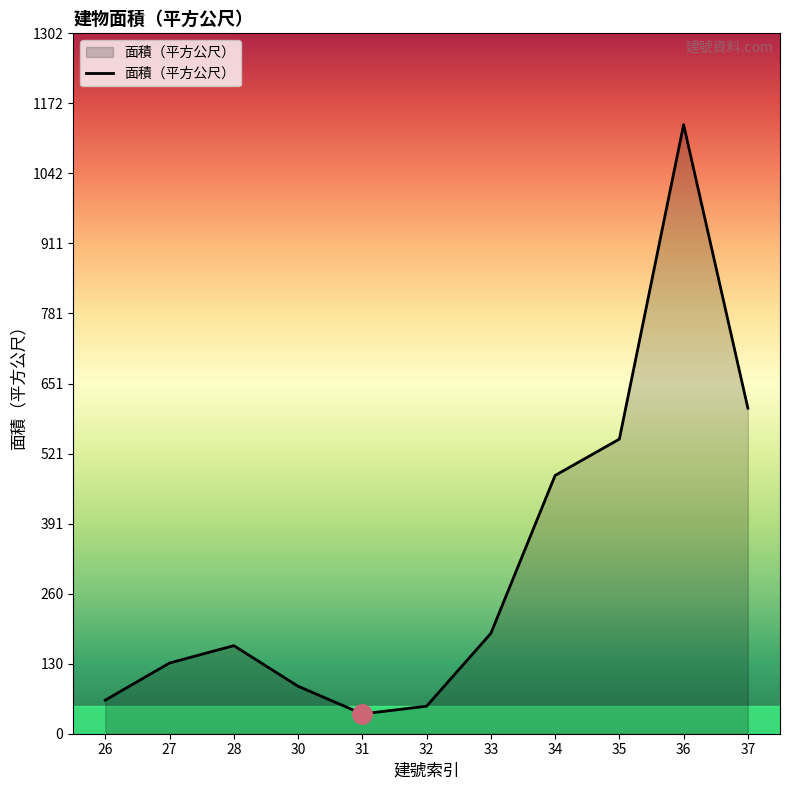

Between 30 and 36, which is larger?

36